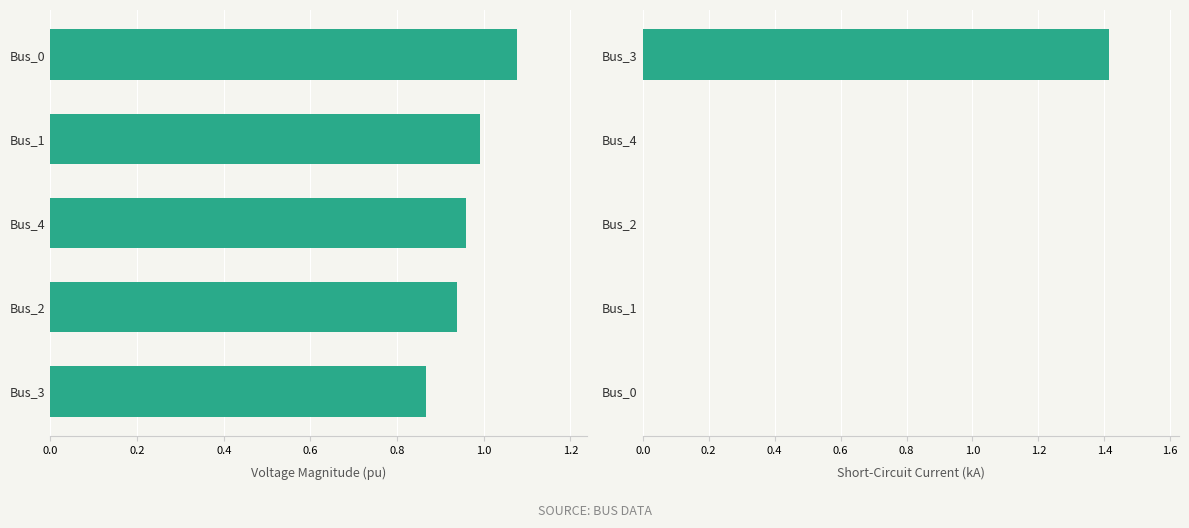

Does the chart contain any negative values?

No